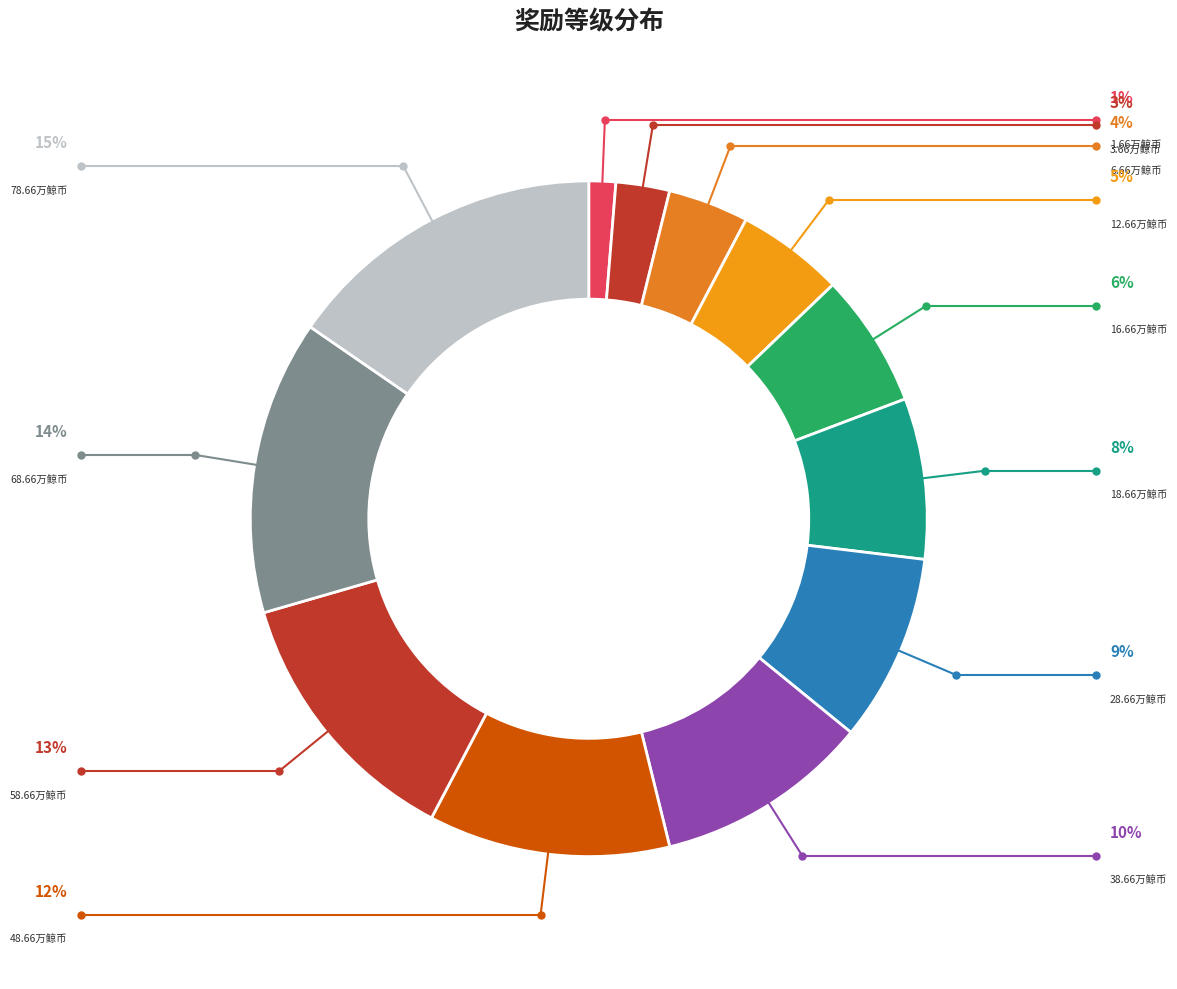

What is the smallest slice in the pie chart?

1.66万鲸币